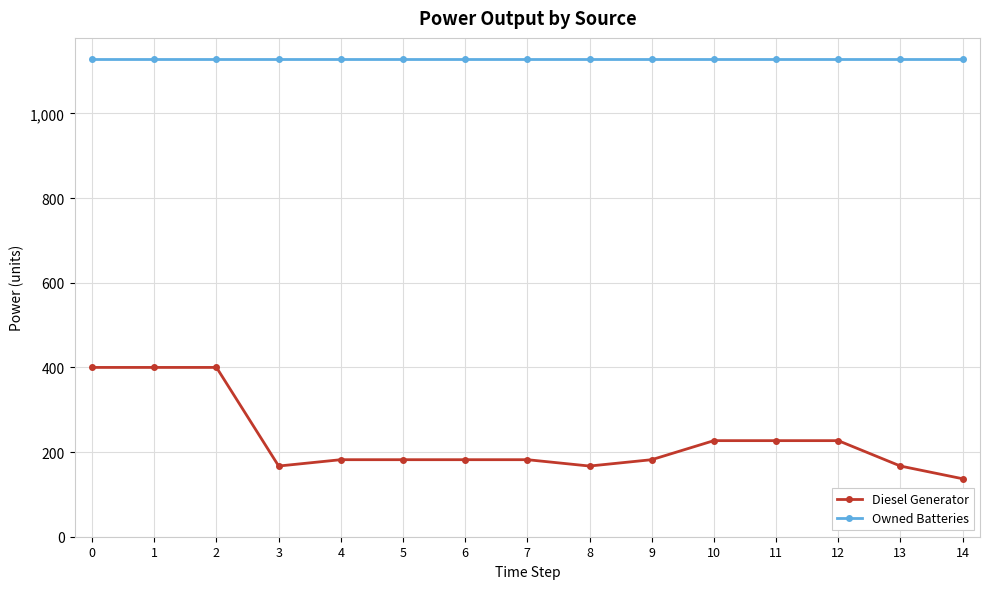

Reading left to right, list all the values displayed in this chart.

Diesel Generator: 0=400	1=400	2=400	3=167	4=182	5=182	6=182	7=182	8=167	9=182	10=227	11=227	12=227	13=167	14=137
Owned Batteries: 0=1129	1=1129	2=1129	3=1129	4=1129	5=1129	6=1129	7=1129	8=1129	9=1129	10=1129	11=1129	12=1129	13=1129	14=1129